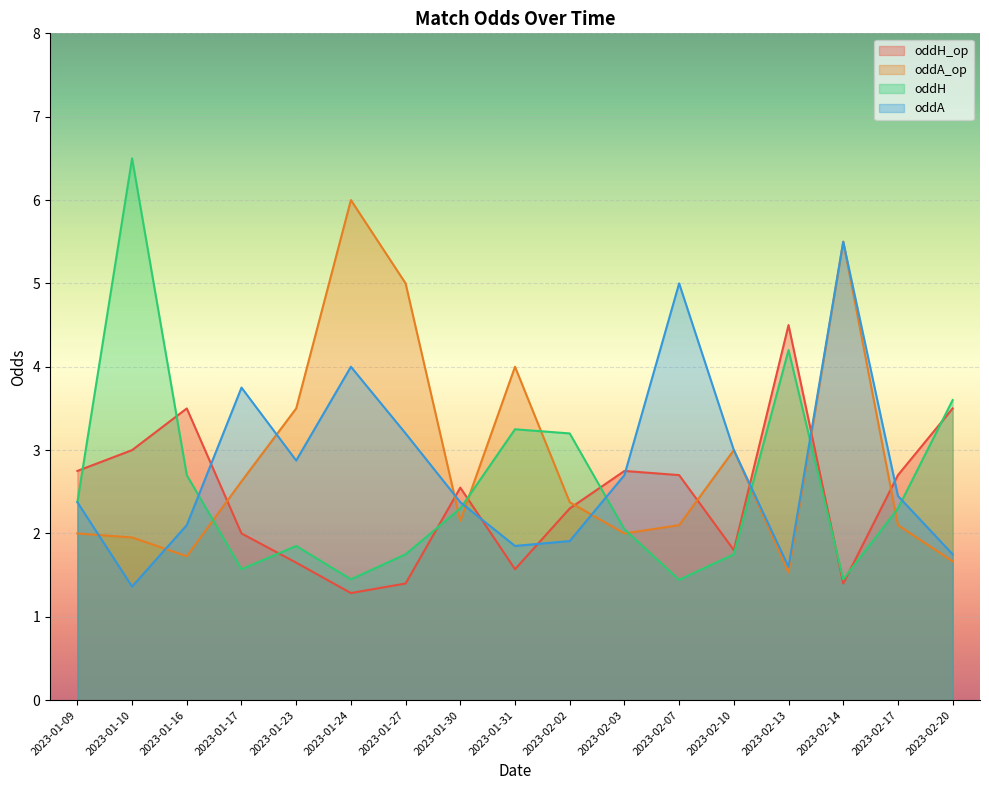

What is the label of the 12th point from the right?

2023-01-24